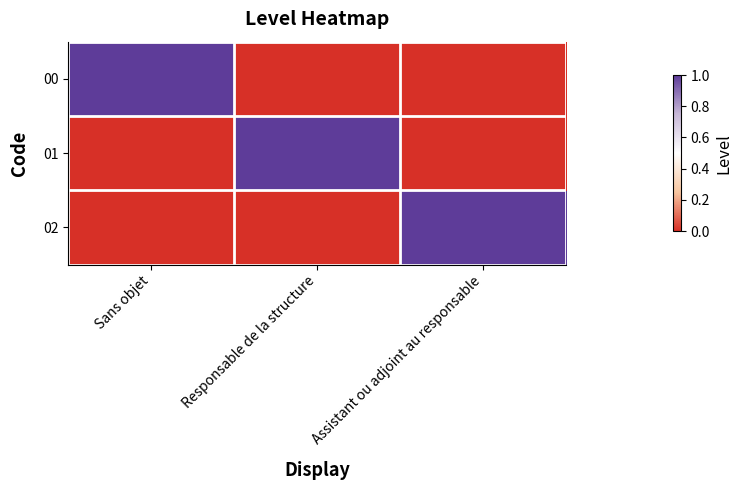

List the series in order of their peak value, highest first.

00, 01, 02